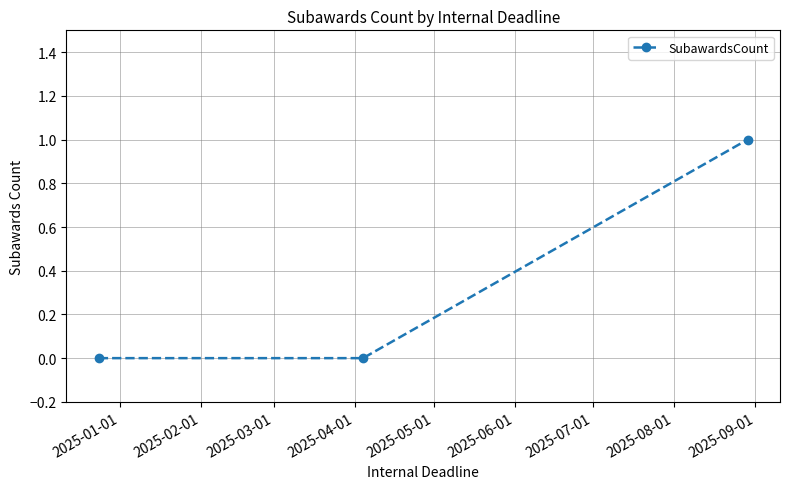

Is this an area chart (filled region under the line)?

No